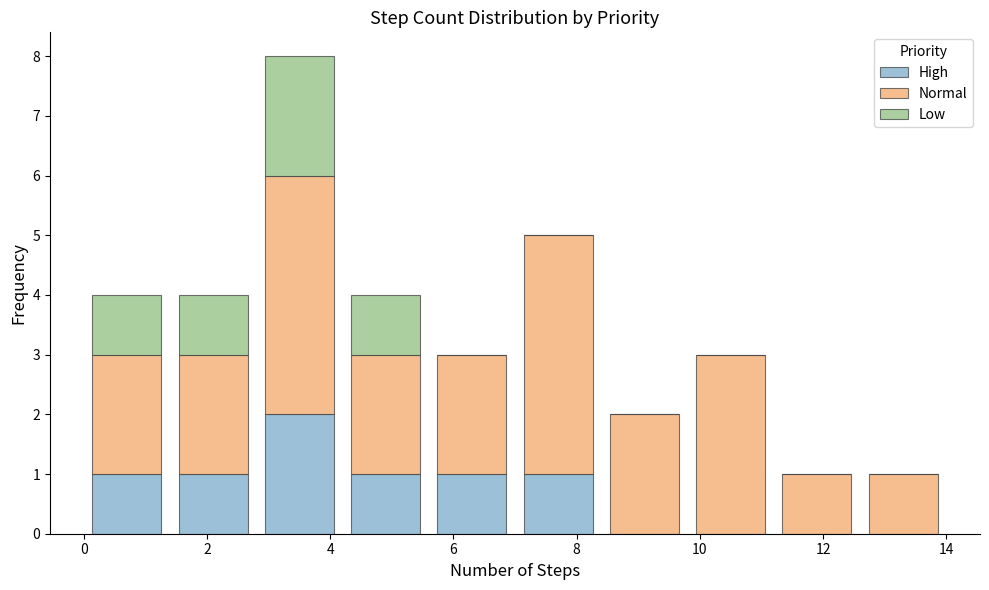

Reading left to right, list every stacked bar in this chart as the range it spans on the x-axis followed by its total height. The values are not printed on the chart, so give them approximately, as read against the axis.

0.0 to 1.4: 4
1.4 to 2.8: 4
2.8 to 4.2: 8
4.2 to 5.6: 4
5.6 to 7.0: 3
7.0 to 8.4: 5
8.4 to 9.8: 2
9.8 to 11.2: 3
11.2 to 12.6: 1
12.6 to 14.0: 1